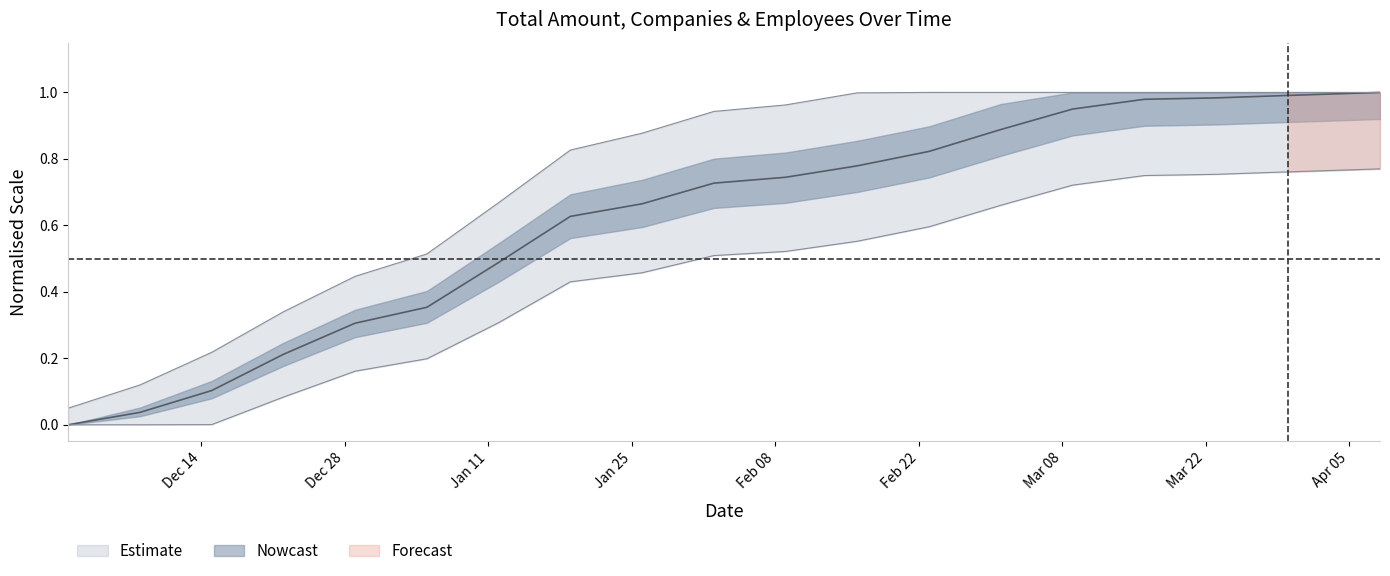

What is the label of the 10th point from the left?

2021-02-02